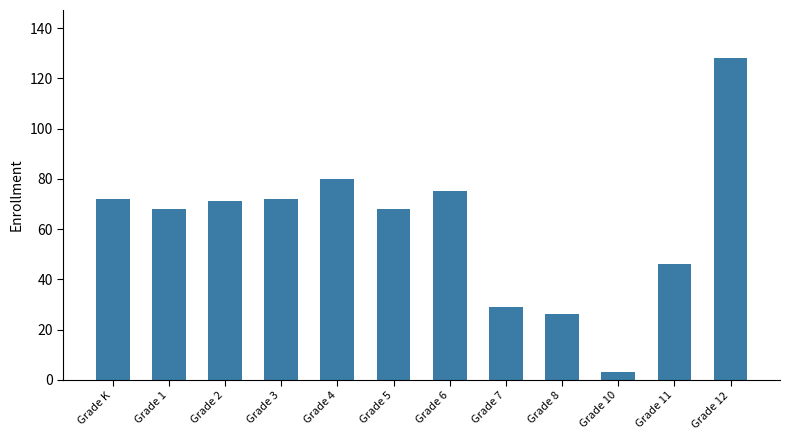

Reading right to left, extract all data points from this chart.

Grade 12=128	Grade 11=46	Grade 10=3	Grade 8=26	Grade 7=29	Grade 6=75	Grade 5=68	Grade 4=80	Grade 3=72	Grade 2=71	Grade 1=68	Grade K=72